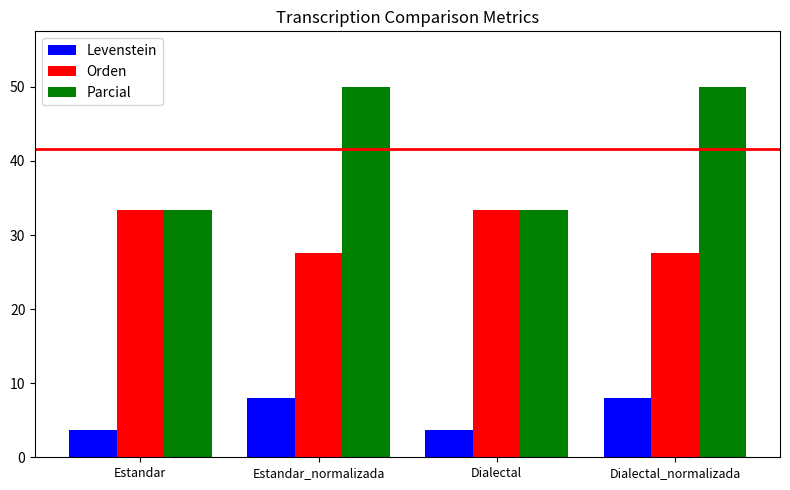

List the series in order of their overall mean, highest first.

Parcial, Orden, Levenstein